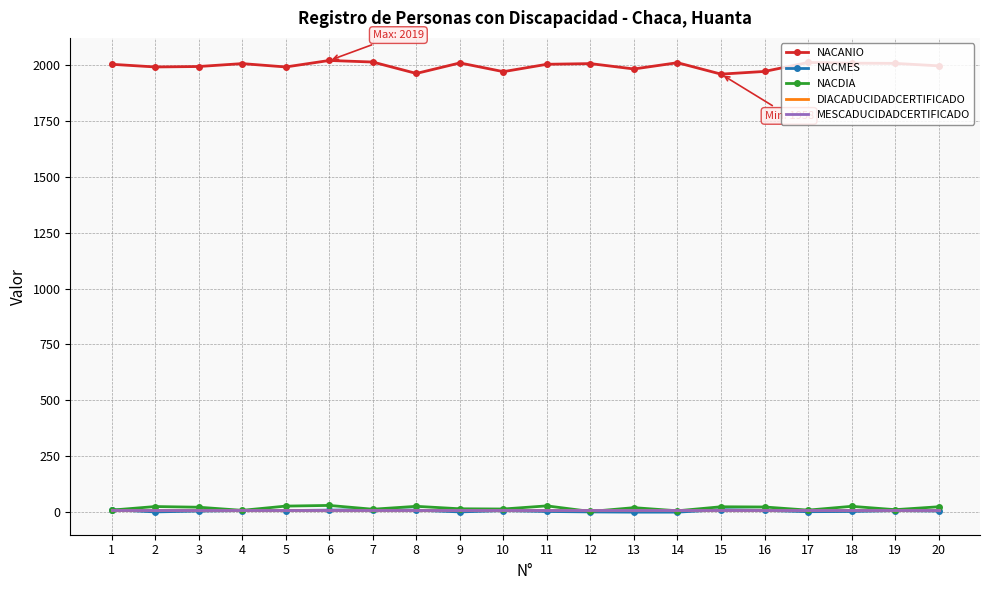

What are all the series names shown in the legend?

NACANIO, NACMES, NACDIA, DIACADUCIDADCERTIFICADO, MESCADUCIDADCERTIFICADO